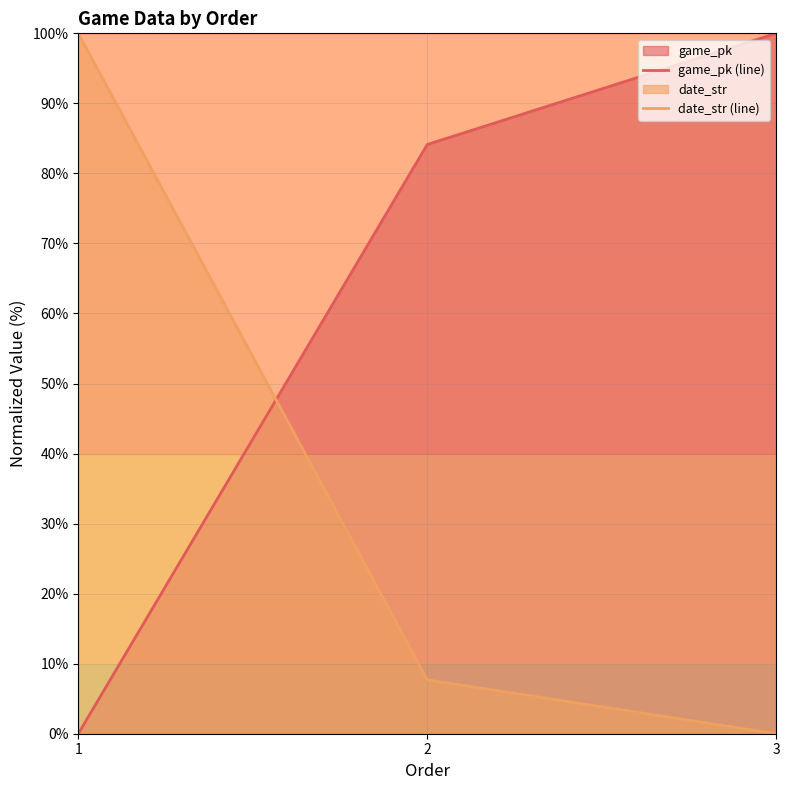

What is the sum of the game_pk (line) values at 2 and 3?

184.1